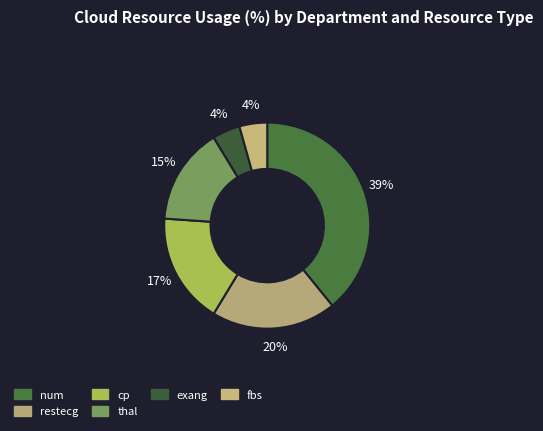

Does restecg represent more than half of the total?

No